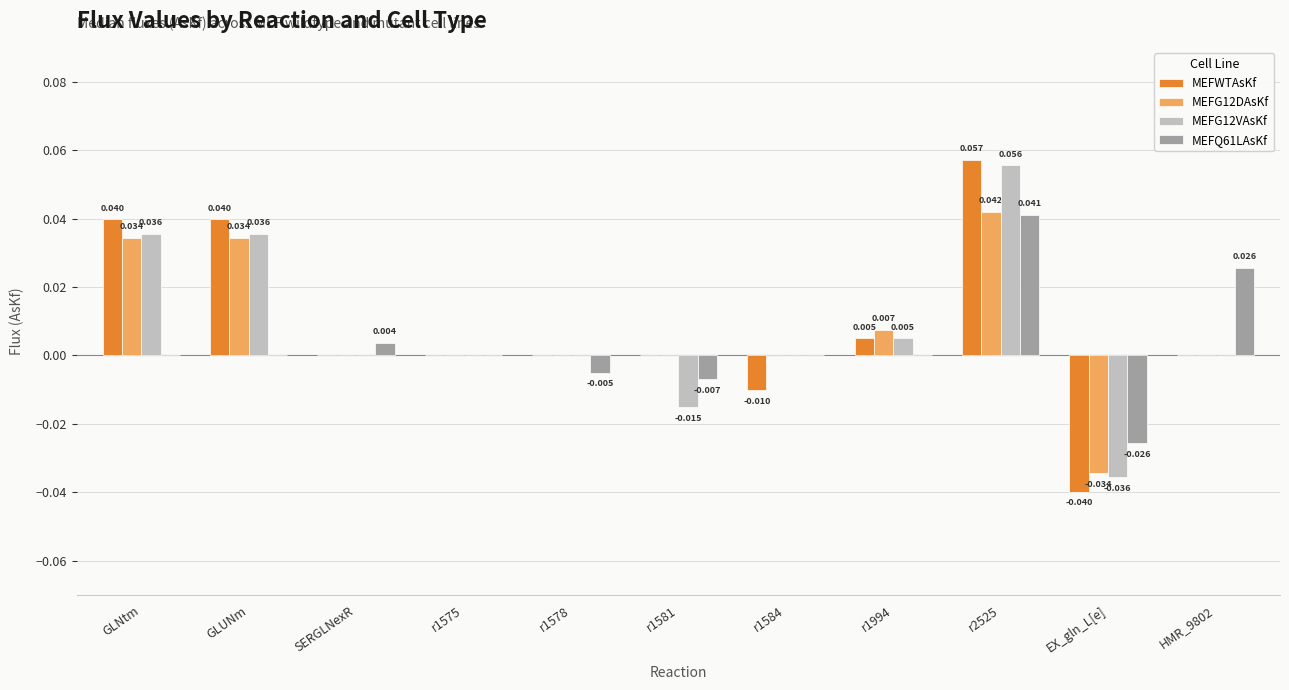

Between SERGLNexR and r2525, which series saw the biggest shift?

MEFWTAsKf